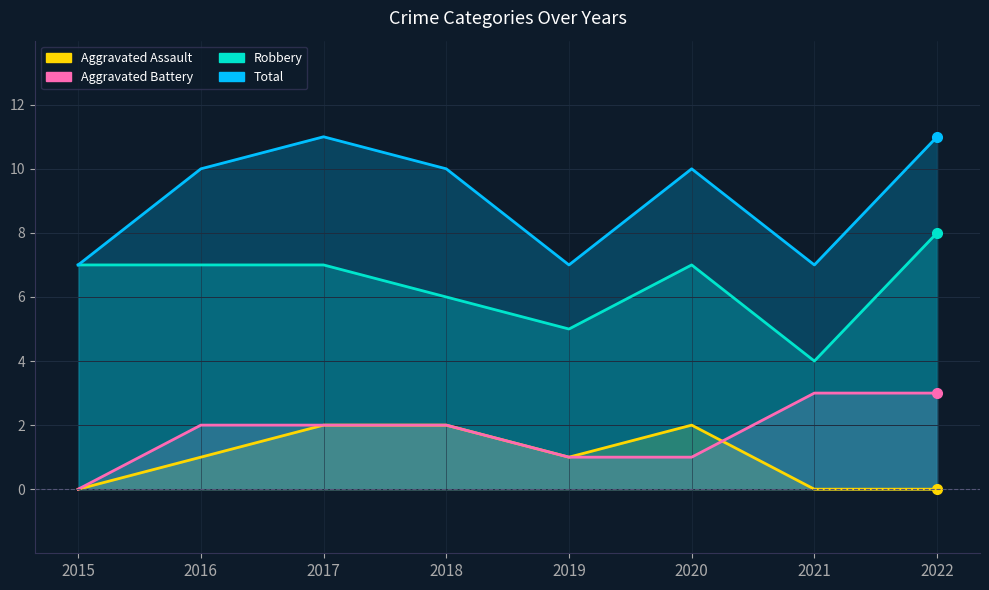

True or false: Robbery and Aggravated Assault intersect in this chart.

False